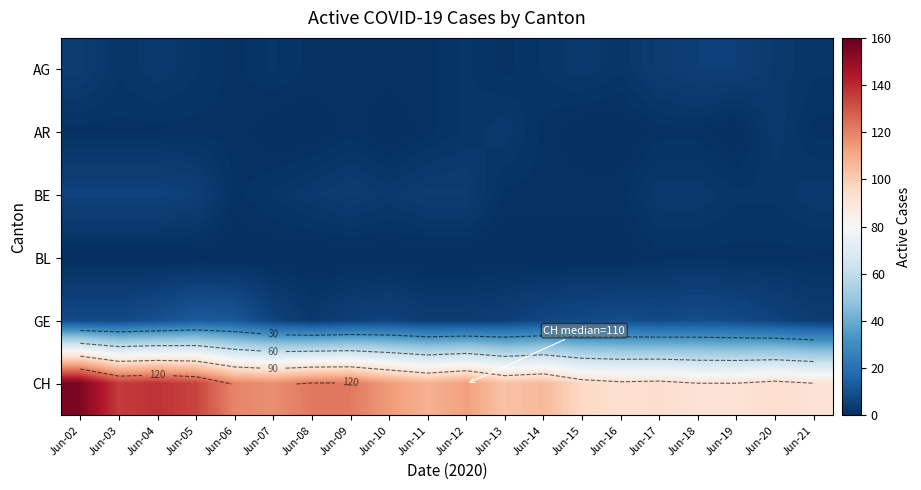

Between Jun-03 and Jun-19, which series saw the biggest shift?

CH